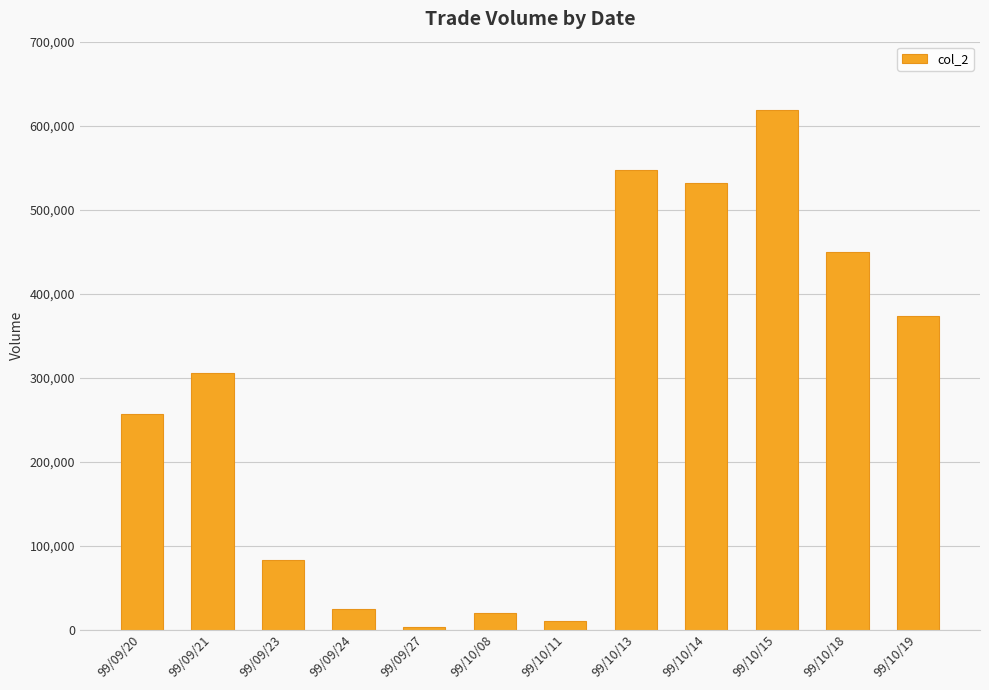

How many data points does each series have?

12